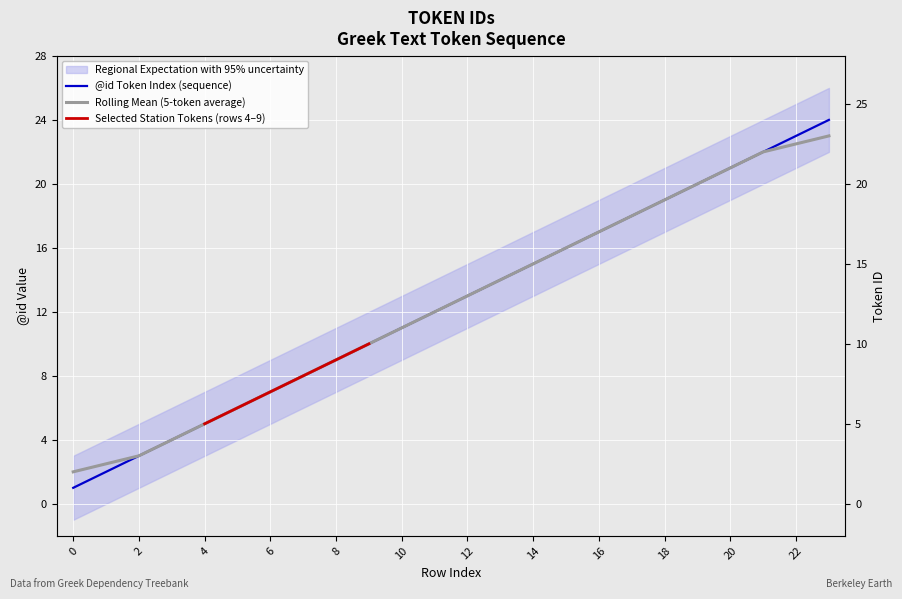

How many data points does each series have?

24